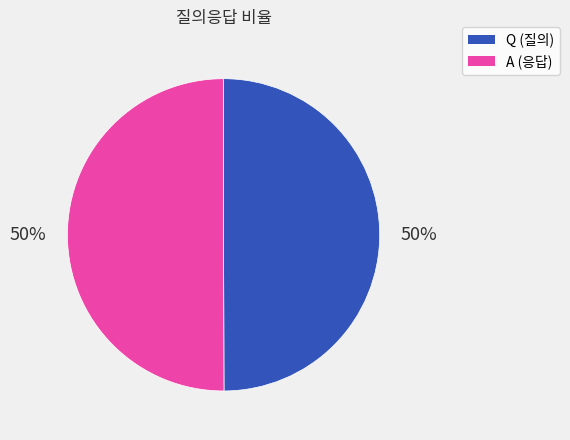

The Q slice represents 50% of the pie. True or false?

True